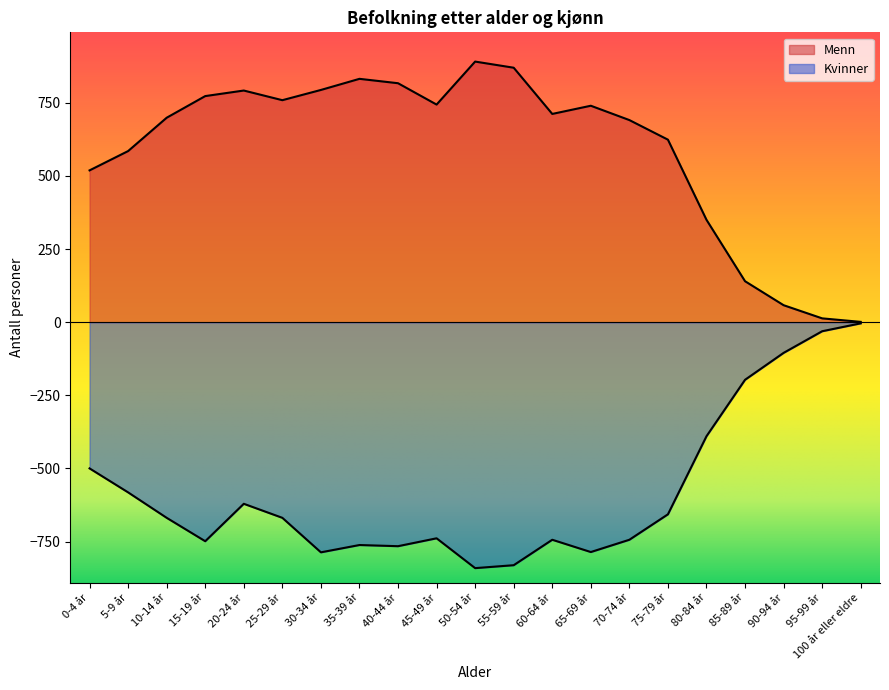

What is the difference between the Menn values at 15-19 år and 35-39 år?

59